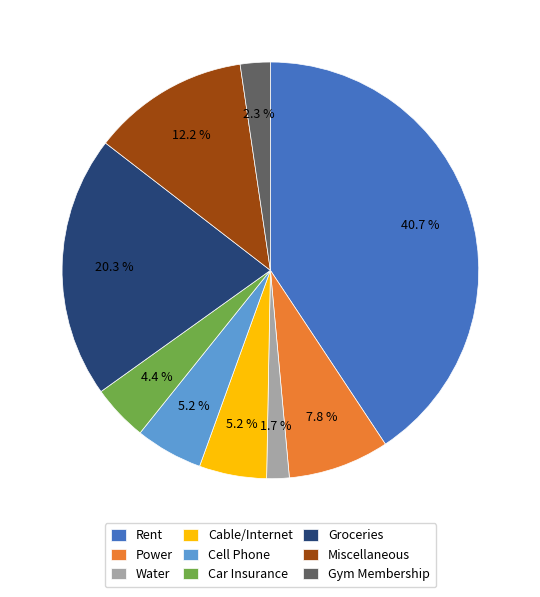

Between Cell Phone and Car Insurance, which is larger?

Cell Phone